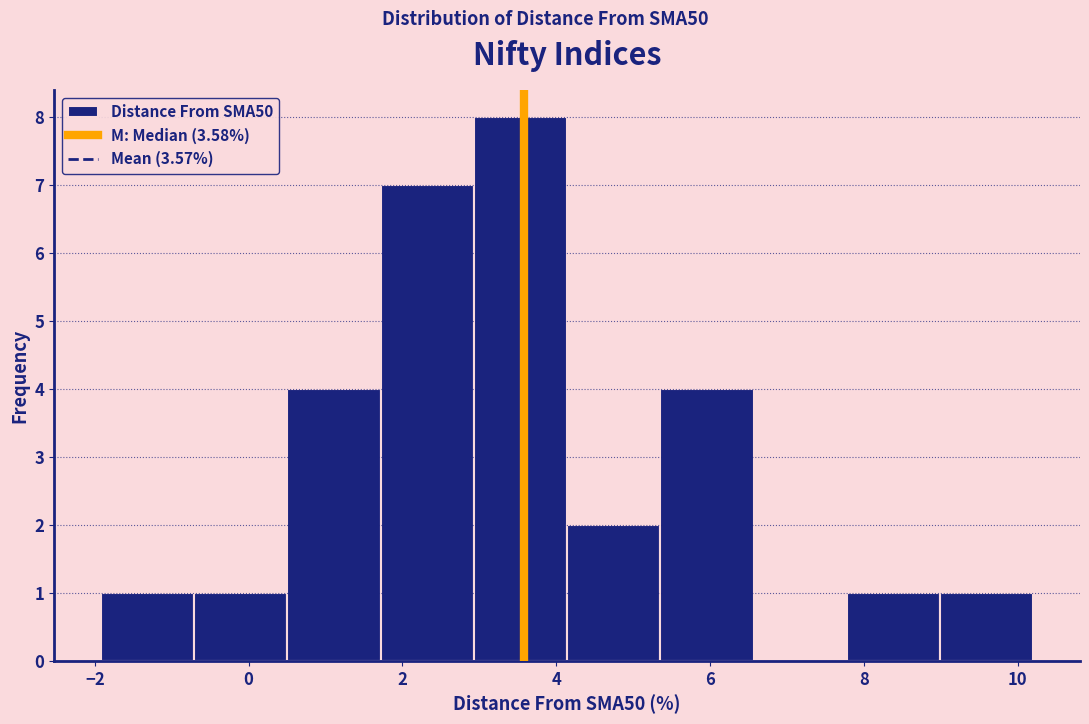

What is the height of the bar covering 4.2 to 5.4 on the x-axis? Neither the bar edges nor the heights are printed on the chart, so give them approximately, as read against the axes.

2